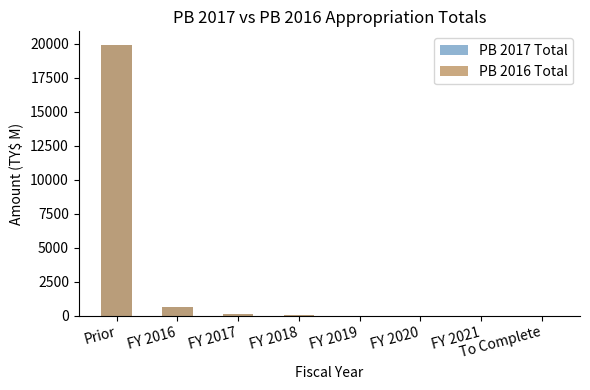

What is the highest value of the PB 2016 Total series?

19910.2